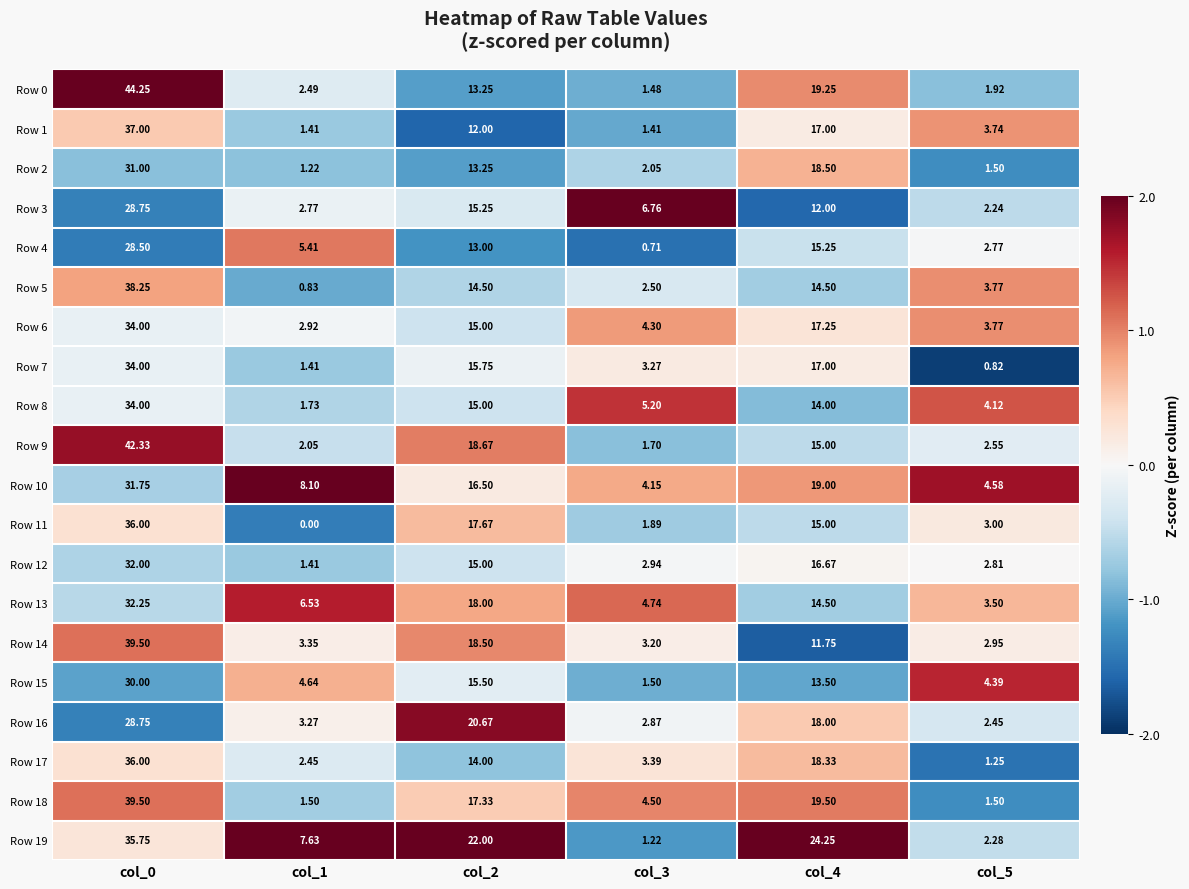

At how many categories does at least one series exceed 0?

6